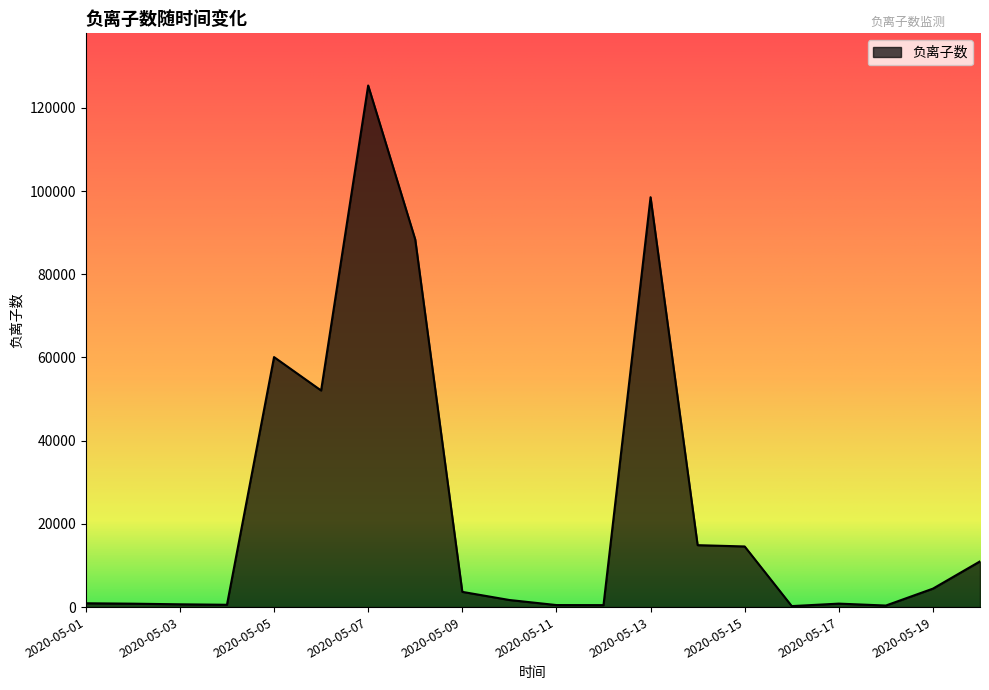

What is the difference between the maximum and second lowest values?

124996.3